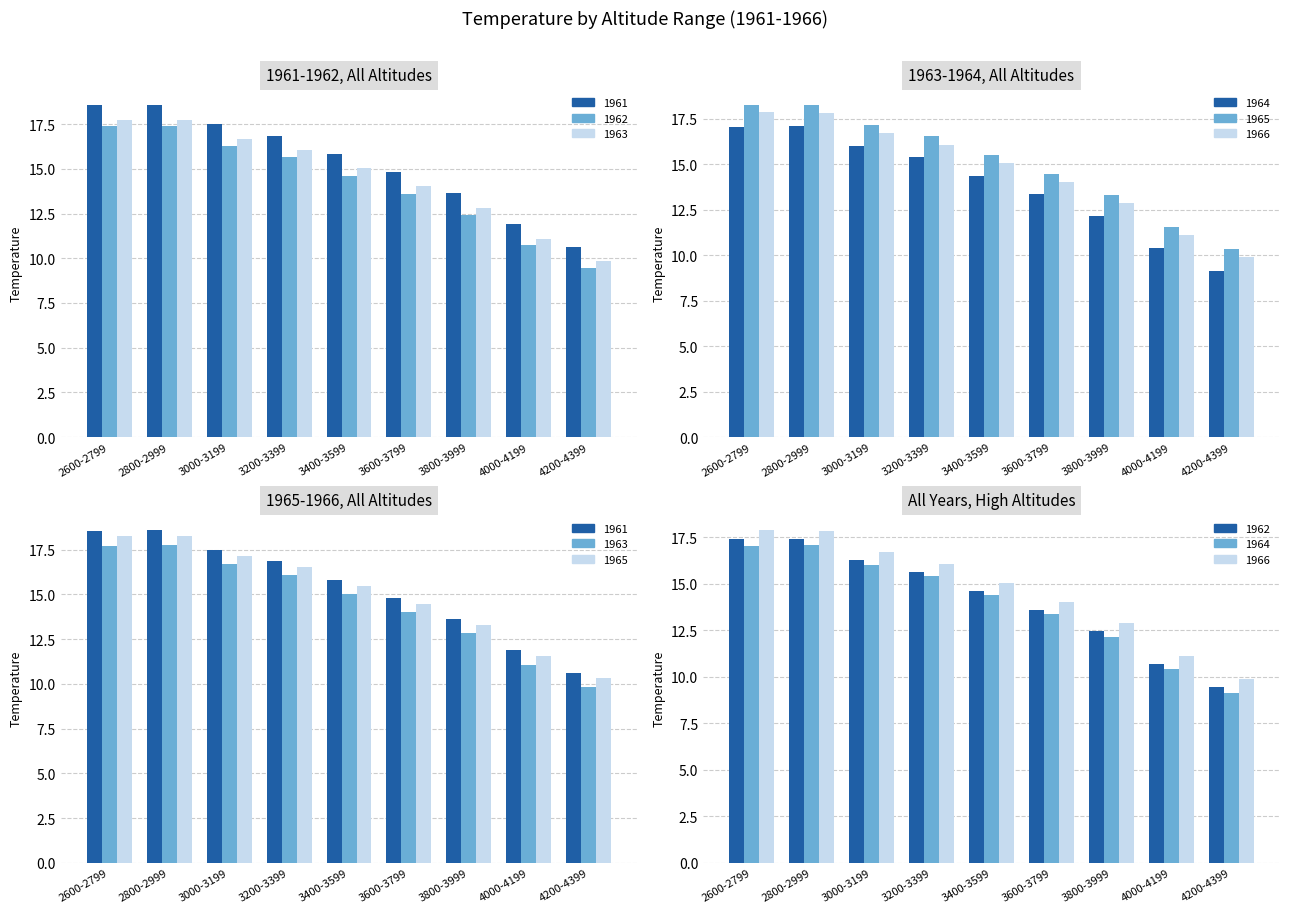

Which series has the largest range (max minus min)?

1966